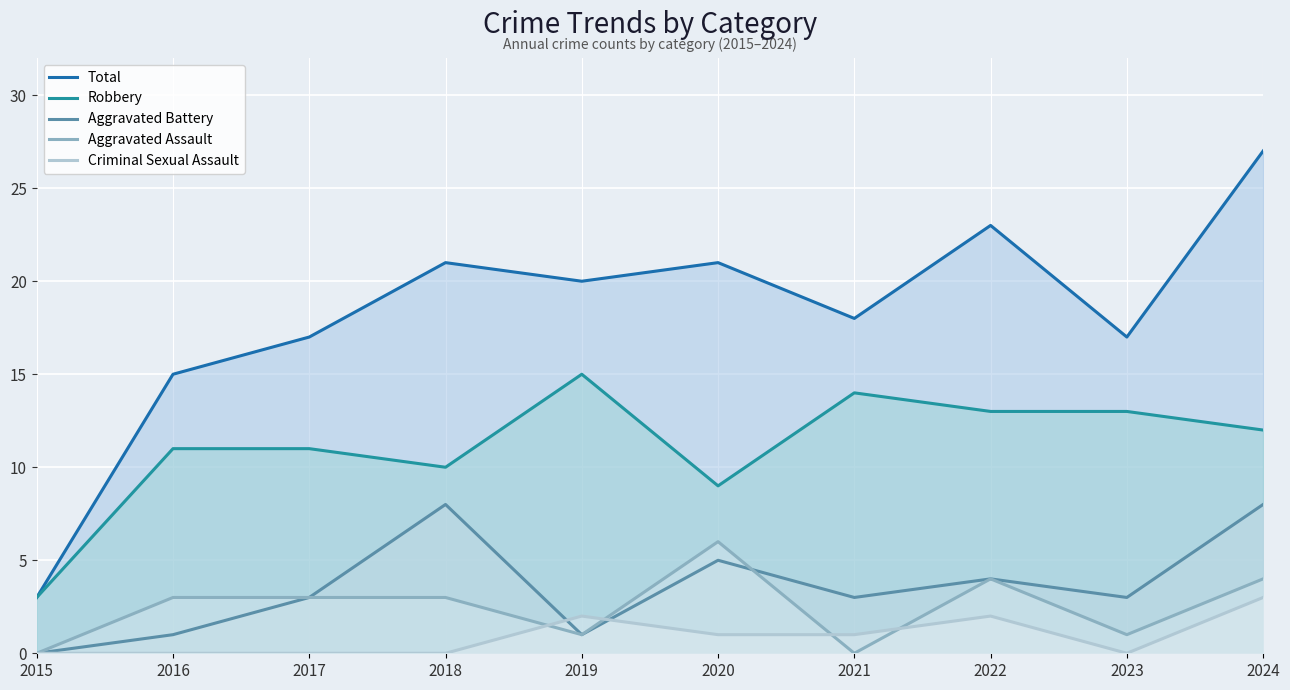

True or false: Total and Aggravated Assault intersect in this chart.

False